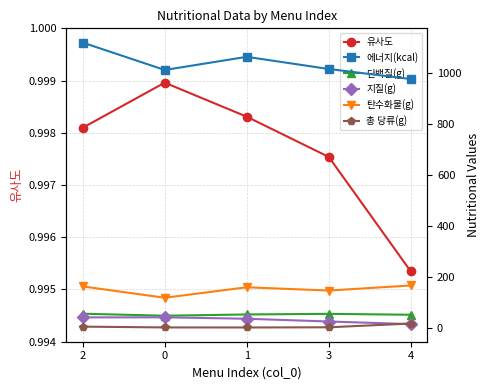

Count the number of data series in this chart.

6